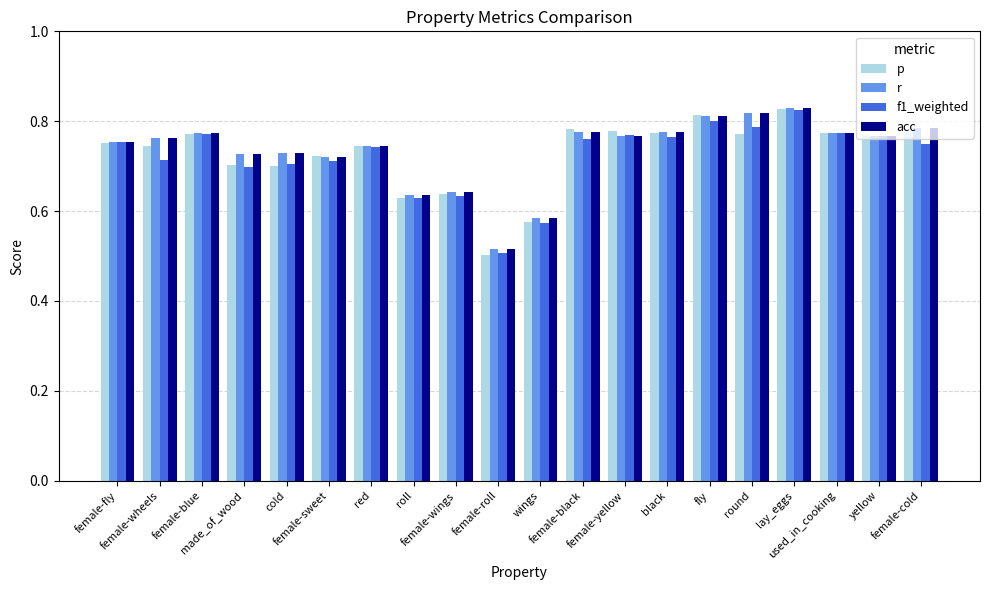

At how many categories does at least one series exceed 0?

20